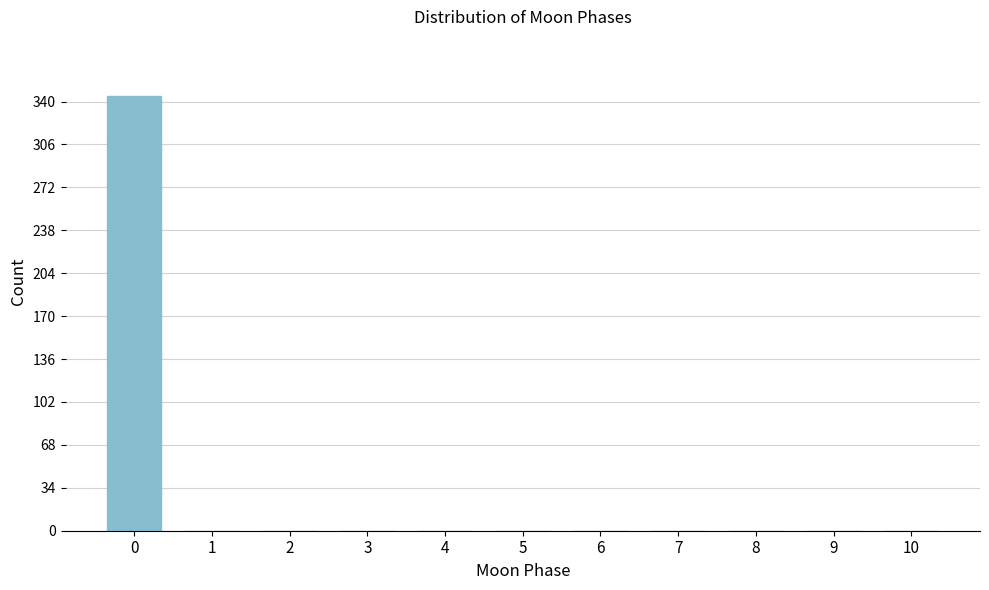

Reading left to right, extract all data points from this chart.

0=344	1=0	2=0	3=0	4=0	5=0	6=0	7=0	8=0	9=0	10=0